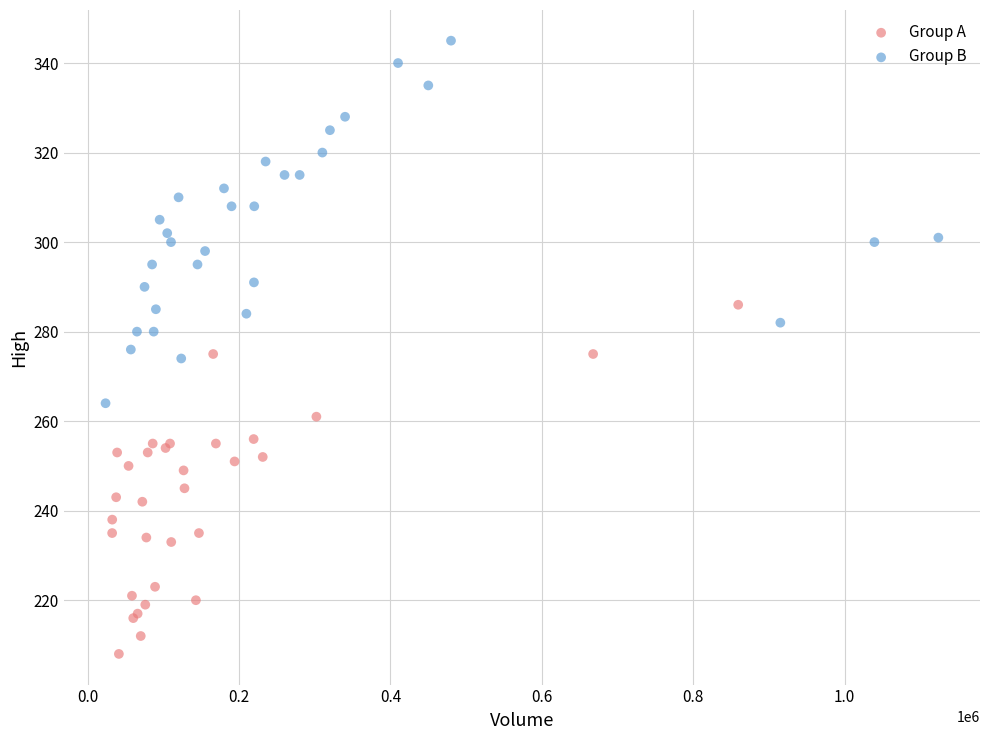

Which series reaches the maximum Y coordinate?

Group B